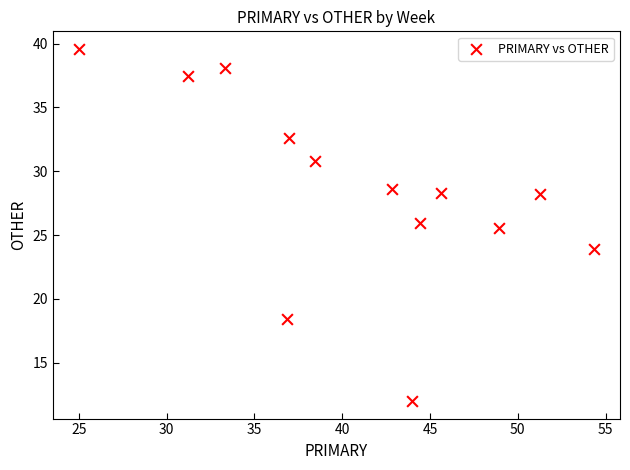

What Y value in the scatter plot is closest to 25?

25.5